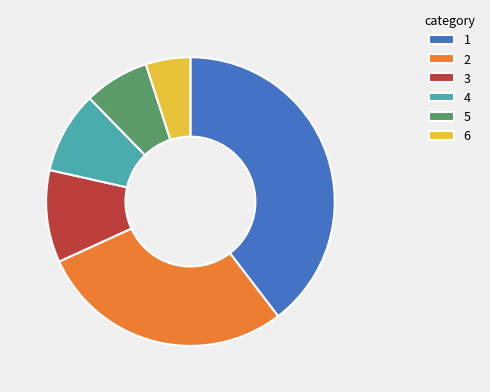

True or false: 4 accounts for 1% of the total.

False